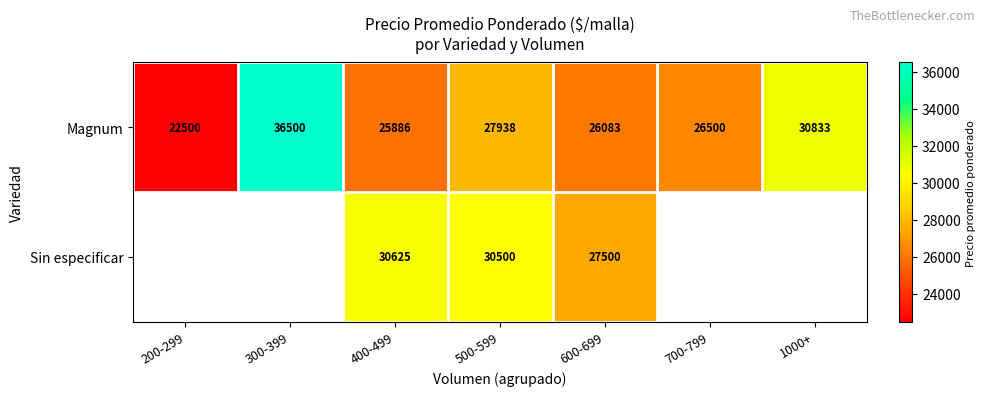

What is the difference between the highest and lowest values at 600-699?

1417